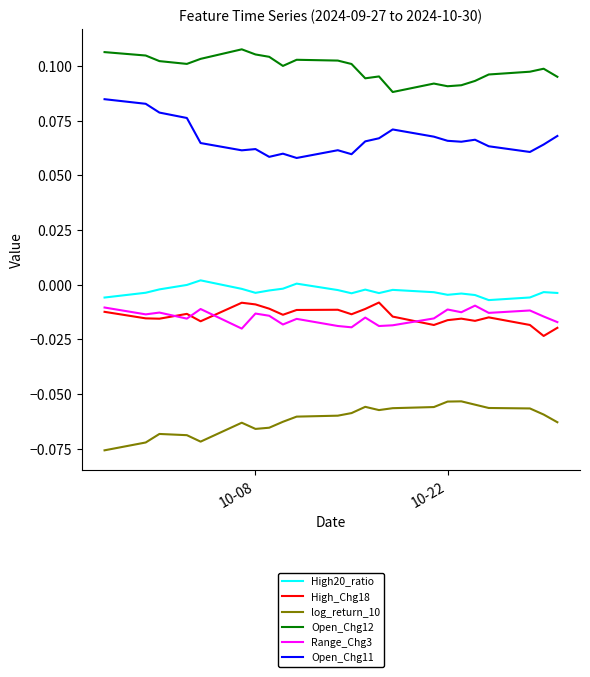

Which series has the largest total across all categories?

Open_Chg12